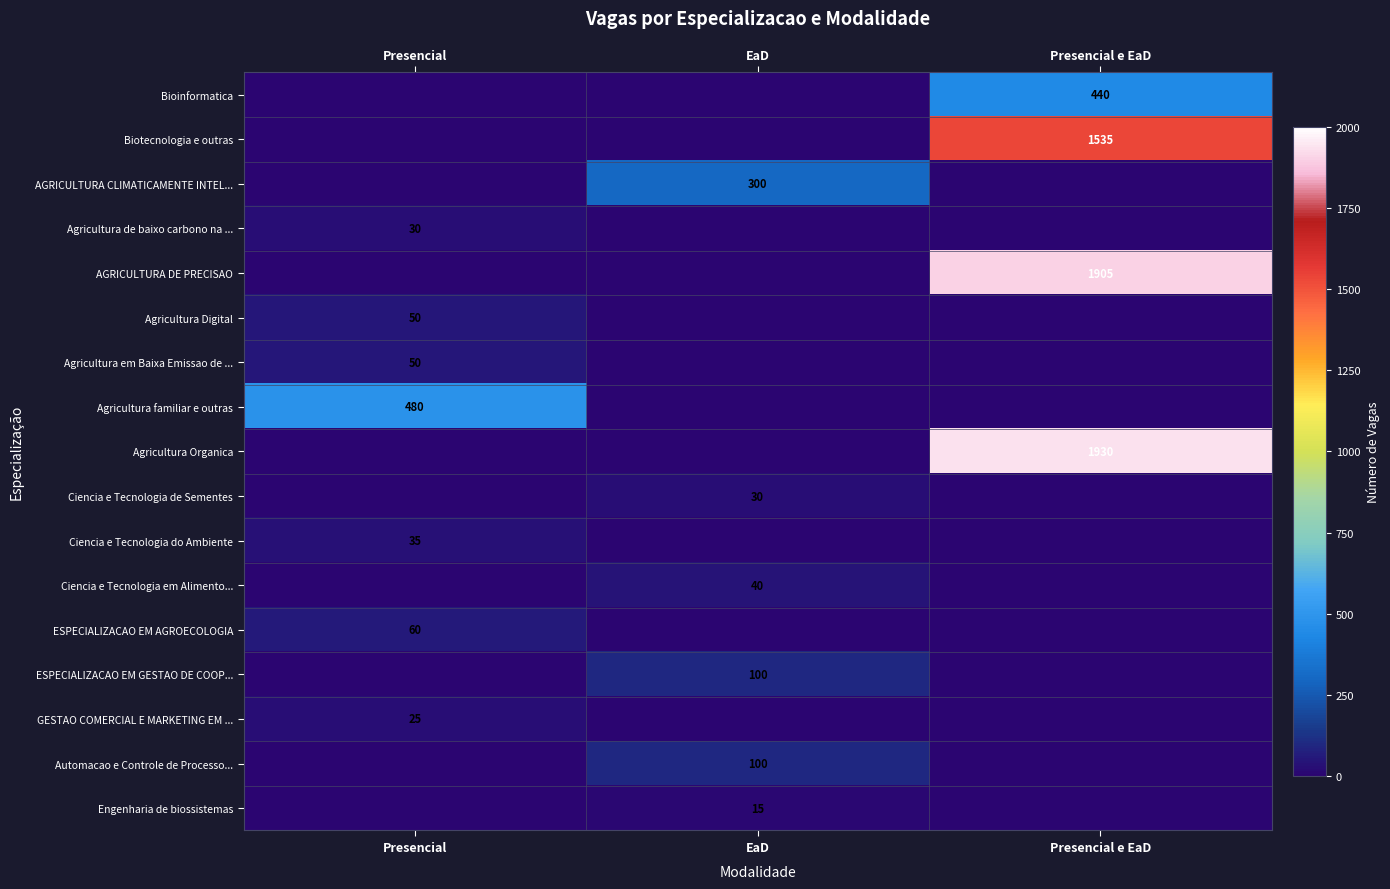

The Ciencia e Tecnologia de Sementes series shows 43 at EaD. True or false?

False